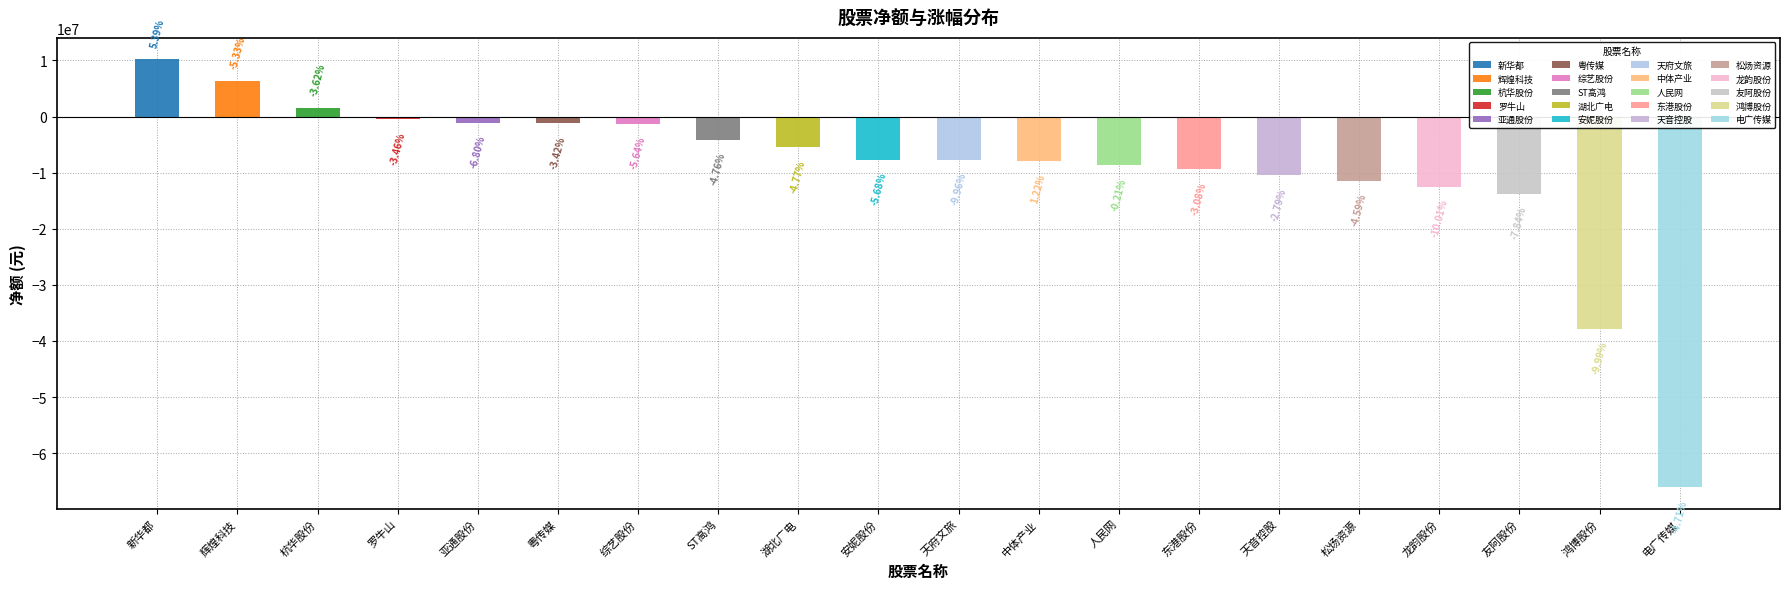

At how many categories does at least one series exceed -47521691?

19